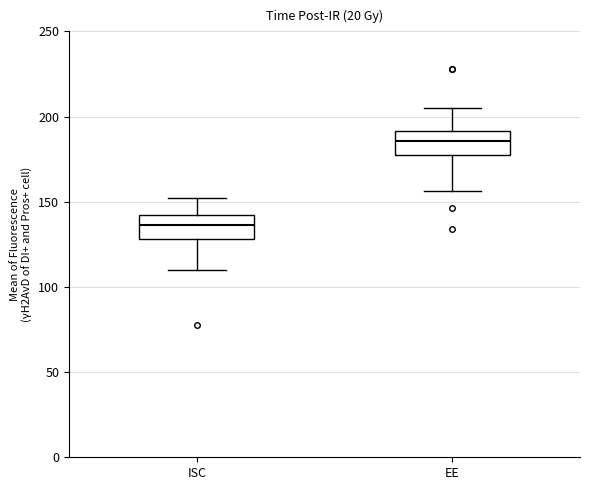

Where does the median line of the box for EE sit on the y-axis? The values are not printed on the chart, so give them approximately, as read against the axis.

185